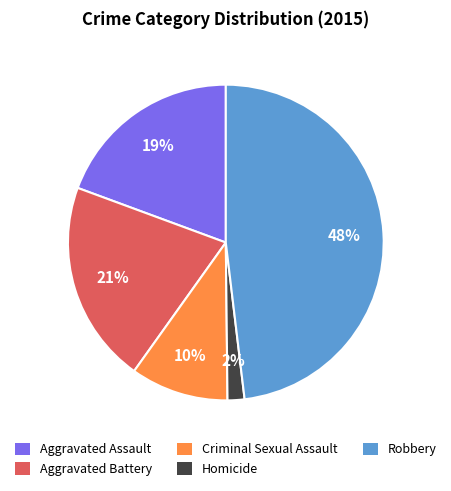

Count the number of slices in the pie.

5